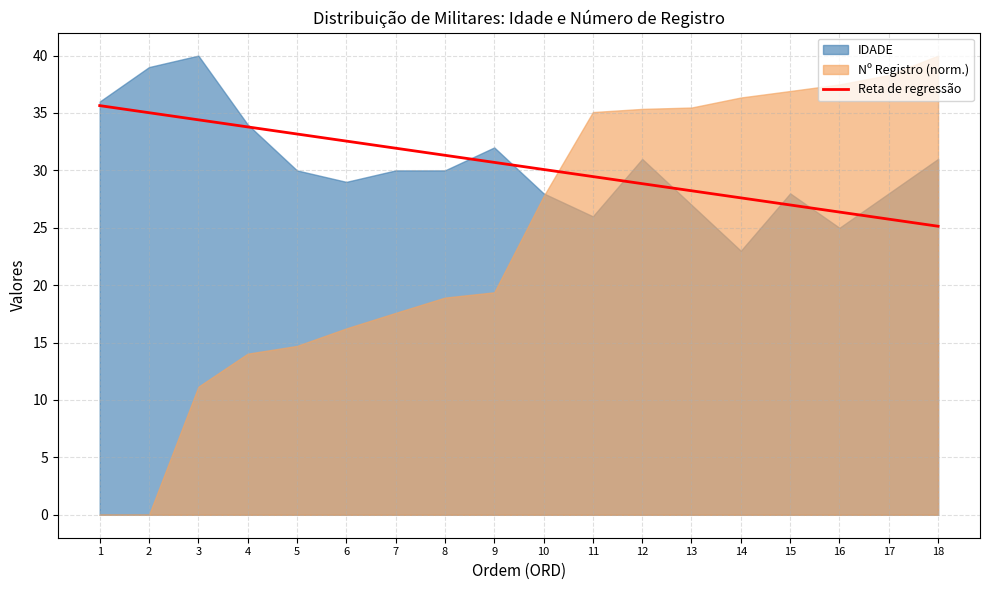

Does the chart have visible grid lines?

Yes